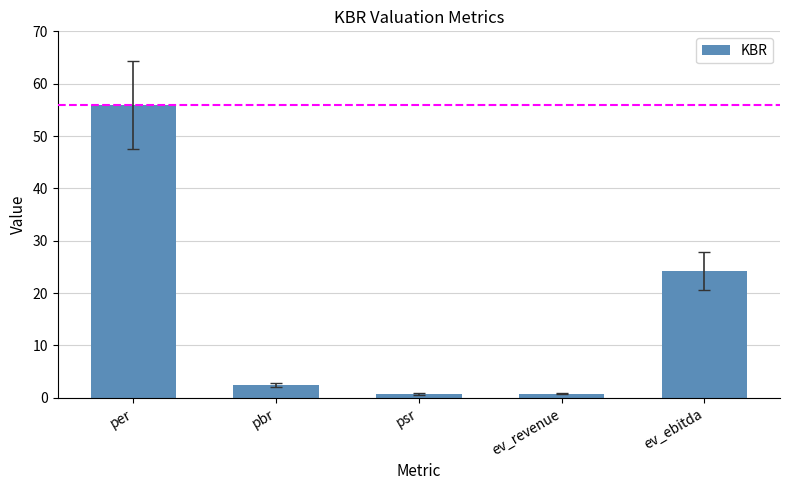

Where is the data nearest to the value 28?

ev_ebitda